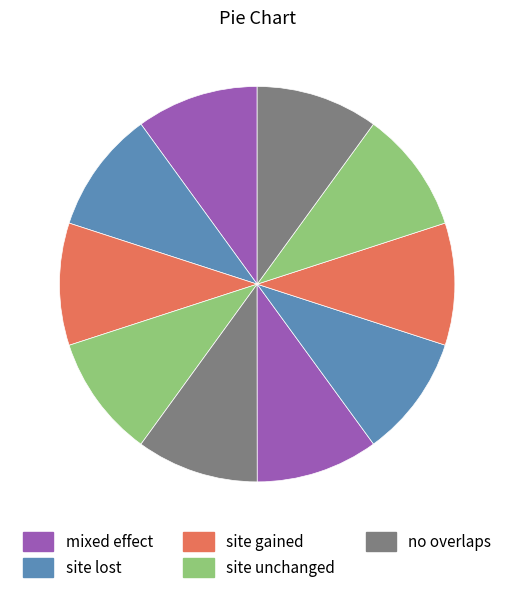

How many segments does this pie chart have?

10